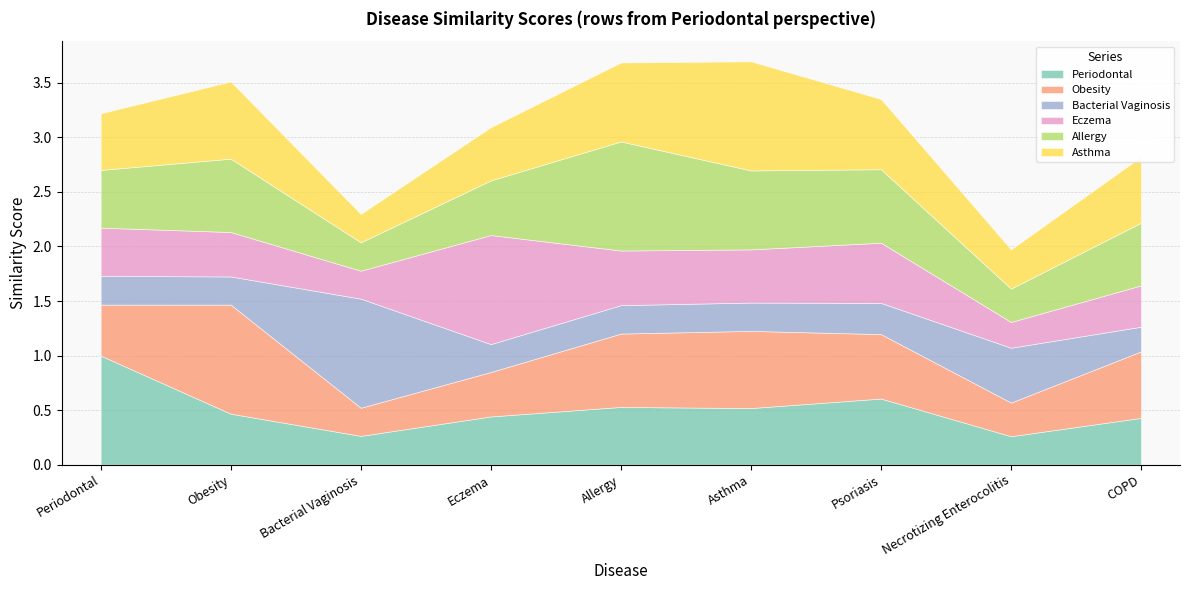

How many categories are shown in the chart?

9